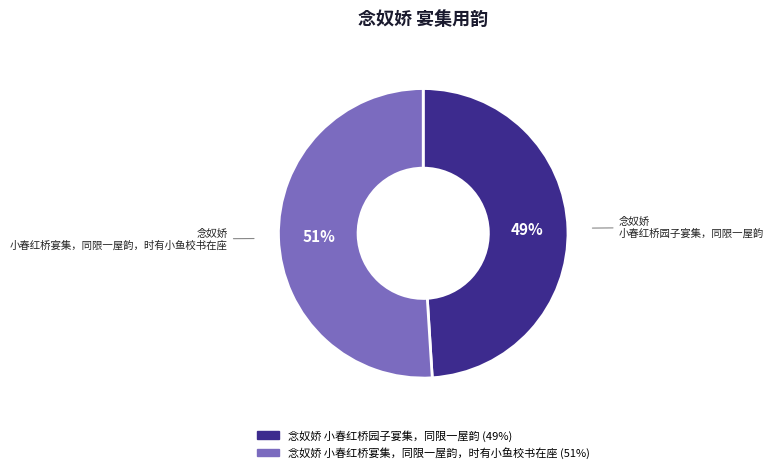

Which category accounts for the majority?

念奴娇 小春红桥宴集，同限一屋韵，时有小鱼校书在座